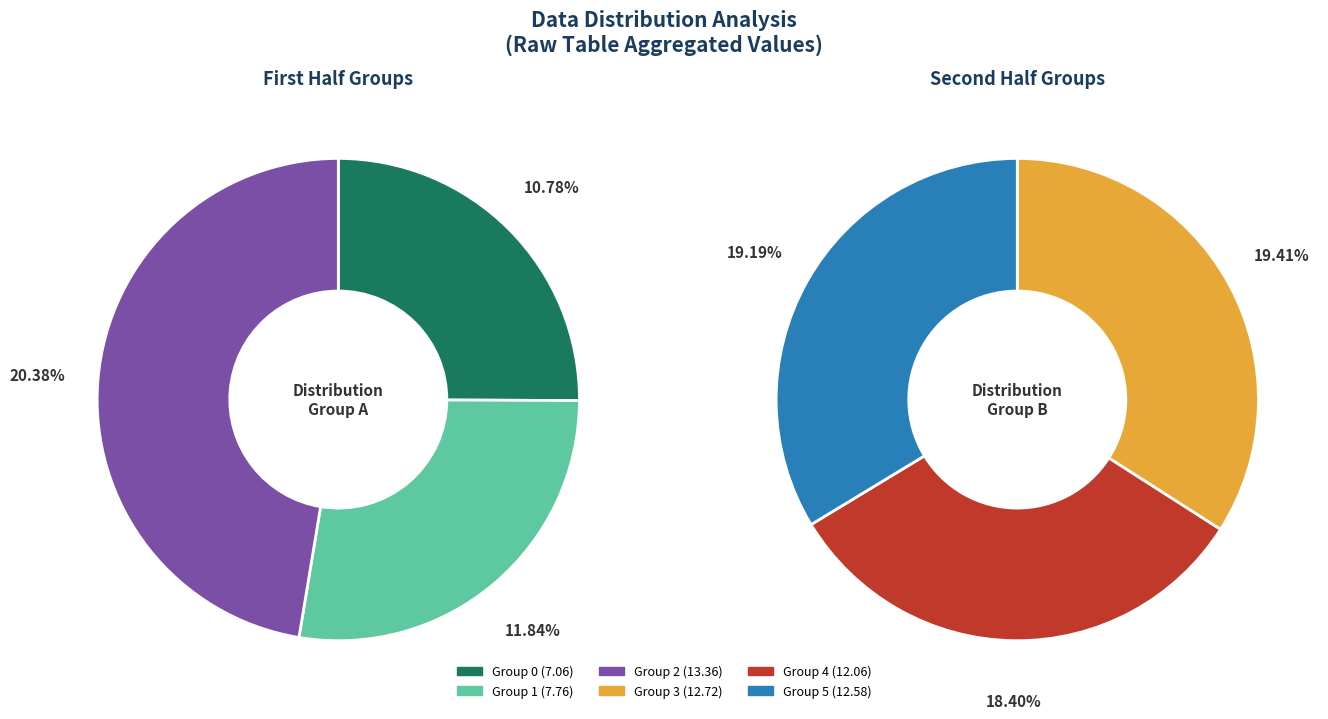

Between 17 and 19, which is larger?

19